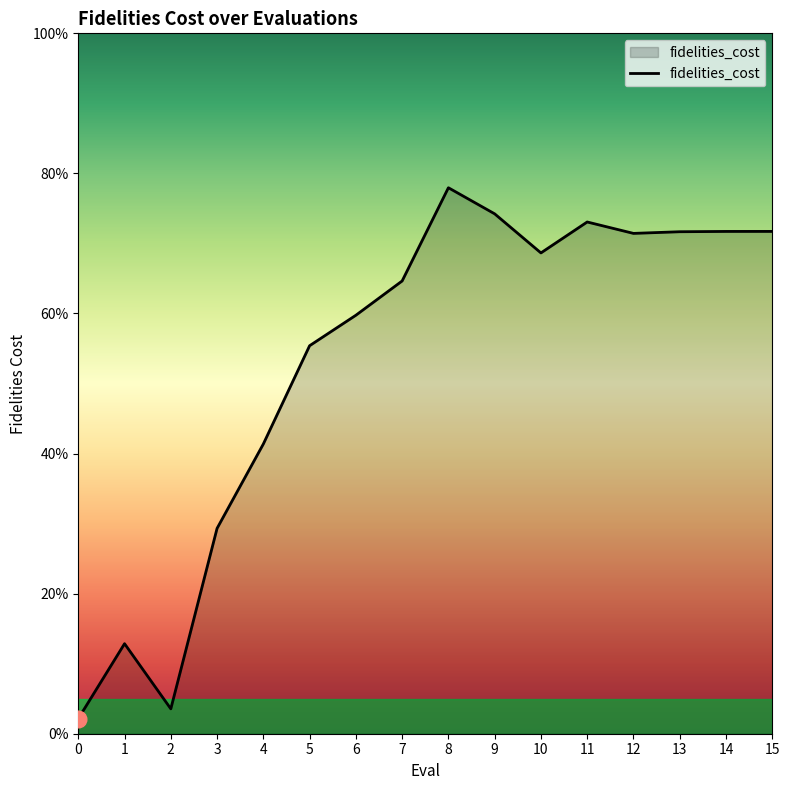

Is this an area chart (filled region under the line)?

Yes